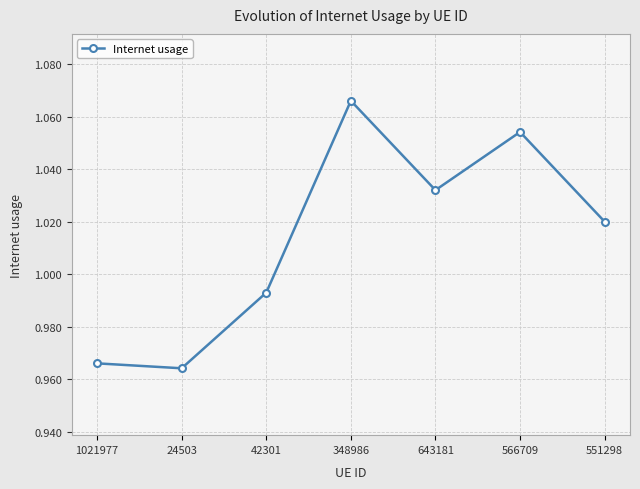

How many data points are less than 1?

3